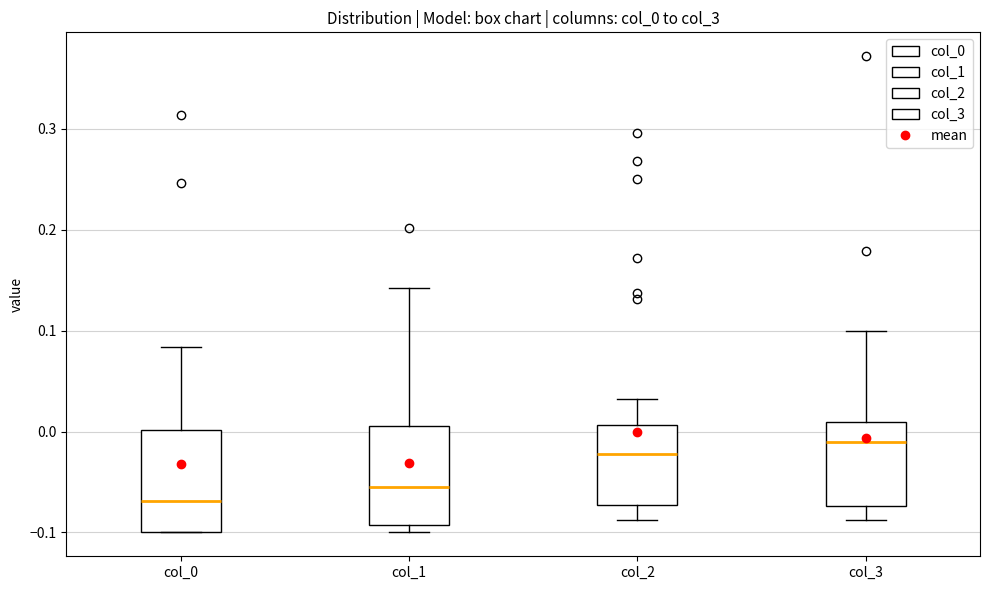

Reading left to right, read every box against the y-axis: the position of its median line, the range the box covers, and the ends of its whiskers. The values are not printed on the chart, so give them approximately, as read against the axis.

col_0: median -0.07, box -0.10 to 0.00, whiskers -0.10 to 0.08
col_1: median -0.06, box -0.09 to 0.01, whiskers -0.10 to 0.14
col_2: median -0.02, box -0.07 to 0.01, whiskers -0.09 to 0.03
col_3: median -0.01, box -0.07 to 0.01, whiskers -0.09 to 0.10